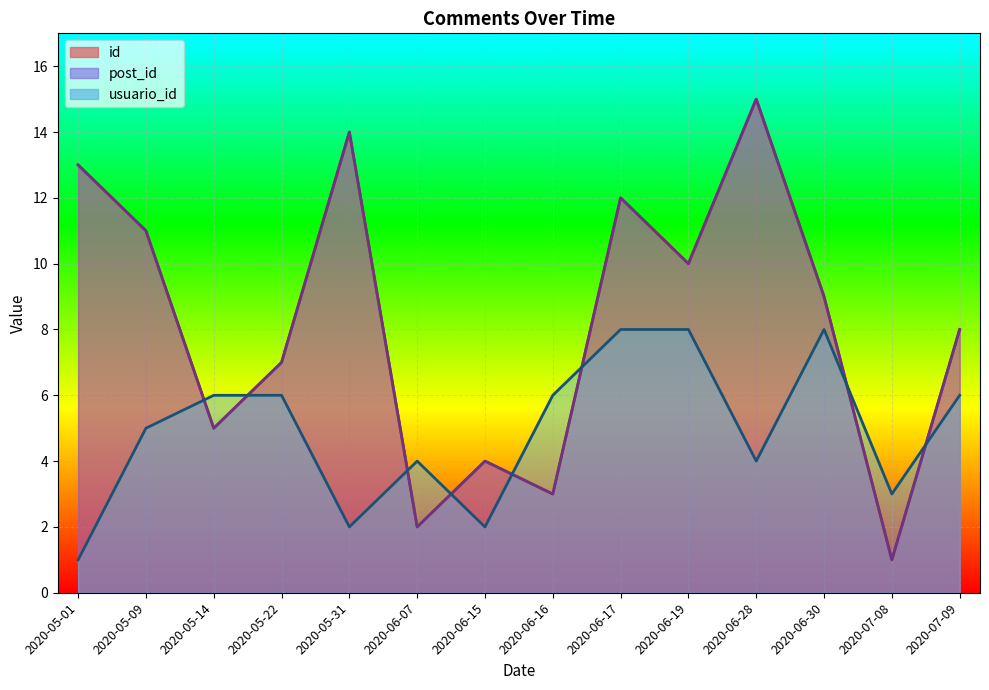

How many lines are shown in the chart?

3